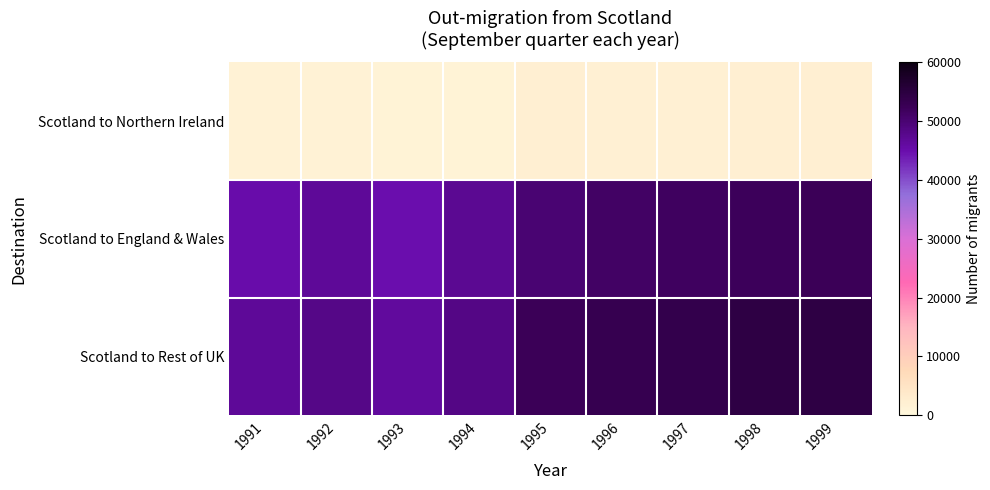

What is the difference between the highest and lowest values at 1994?

47100